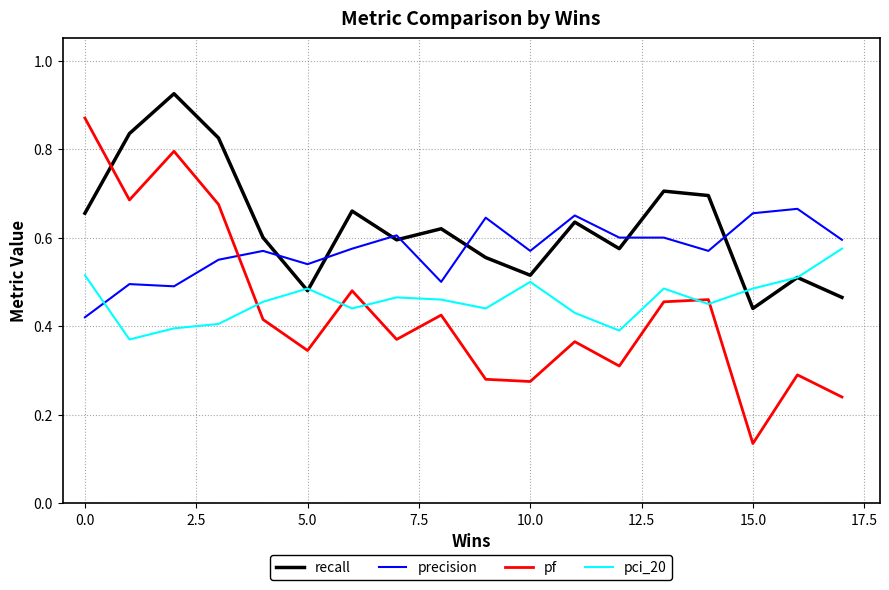

Which series ends up on top after the final intersection of recall and pf?

recall